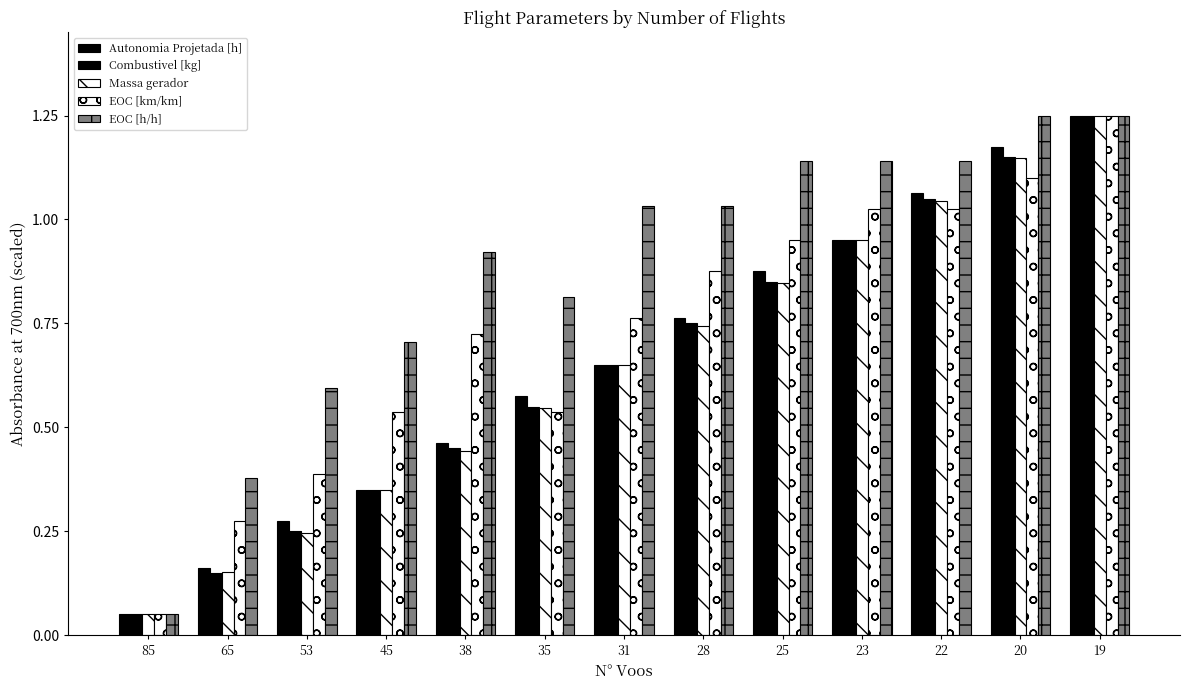

How many data points does each series have?

13